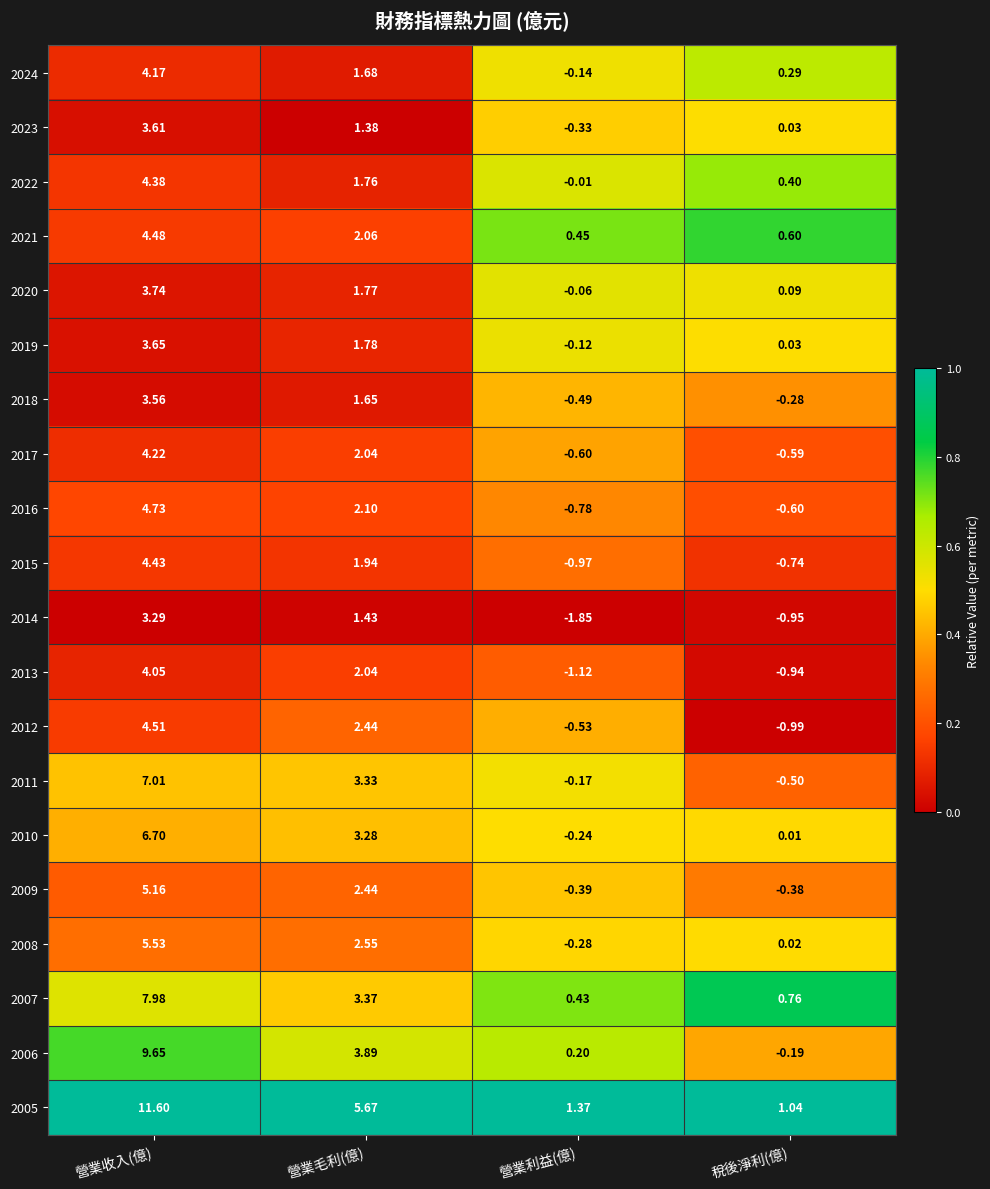

At which label is 2023 closest to 1?

營業毛利(億)